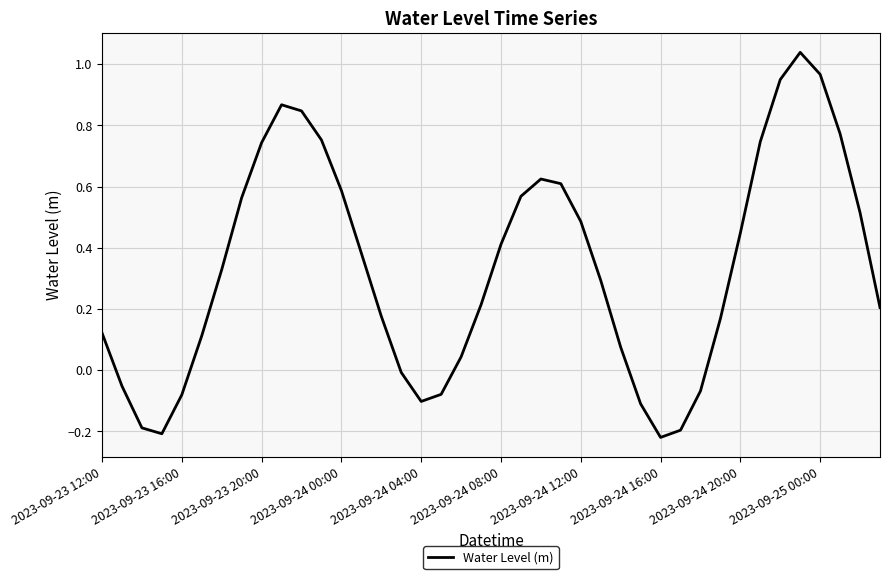

How many values are above zero?

29